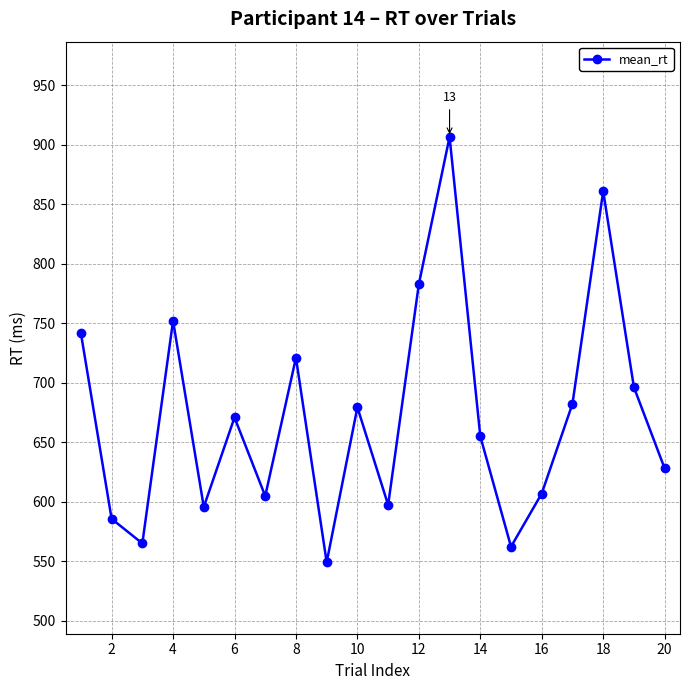

What is the minimum value shown in the chart?

549.3